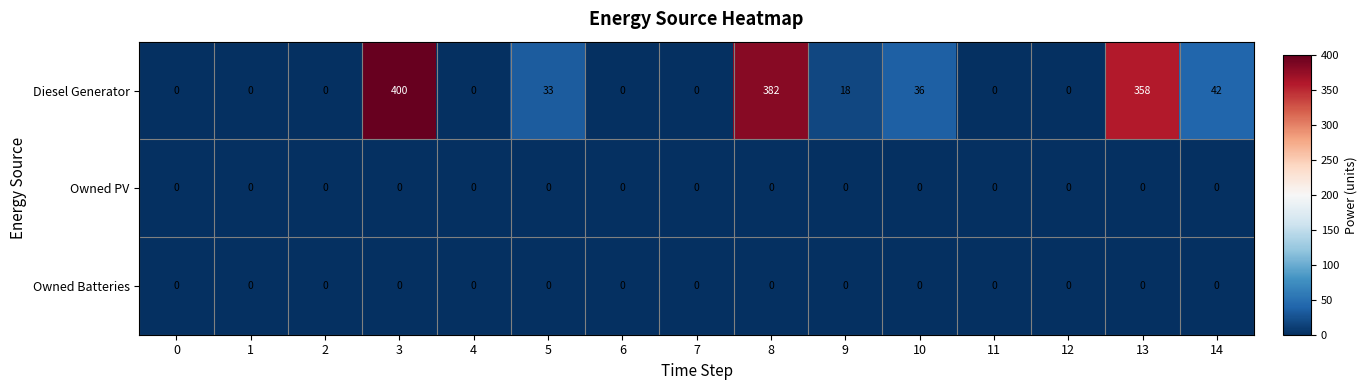

Which series has the widest spread of values?

Diesel Generator